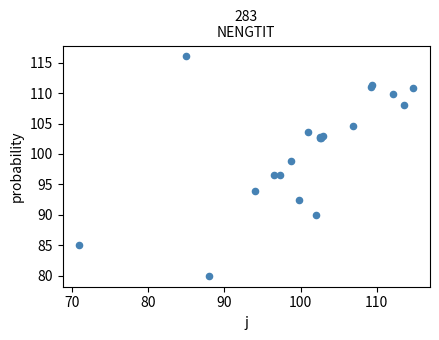

What Y value in the scatter plot is closest to 98?

98.9